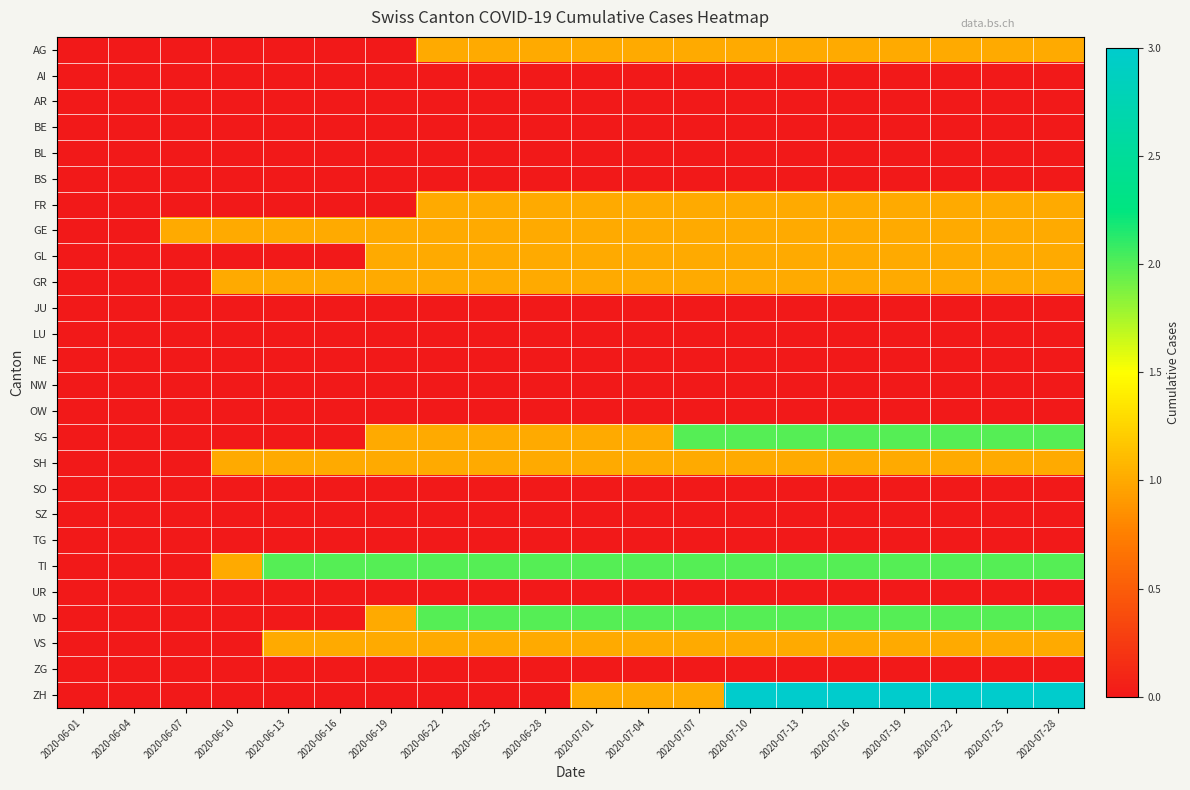

Rank the series by their maximum value, from highest to lowest.

ZH, SG, TI, VD, AG, FR, GE, GL, GR, SH, VS, AI, AR, BE, BL, BS, JU, LU, NE, NW, OW, SO, SZ, TG, UR, ZG